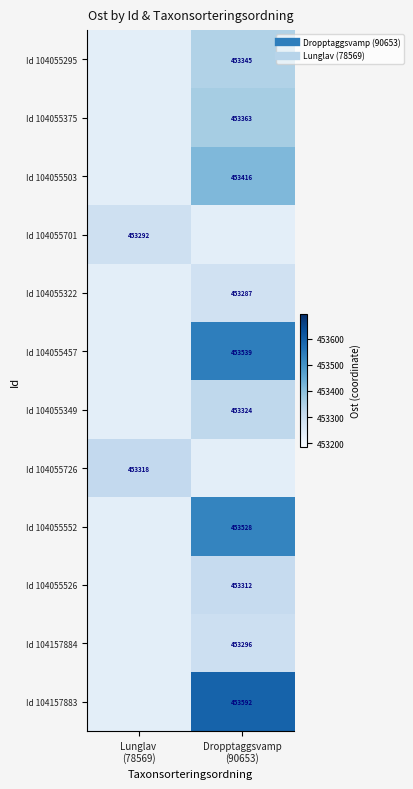

How many values in the Id 104055349 series exceed 453323?

1